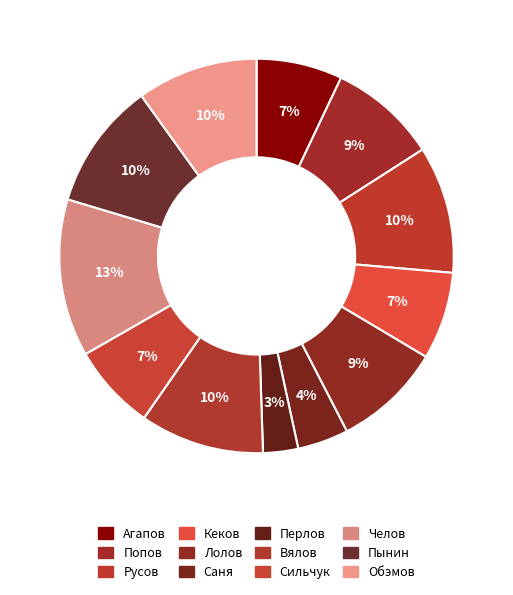

Does Вялов represent more than half of the total?

No